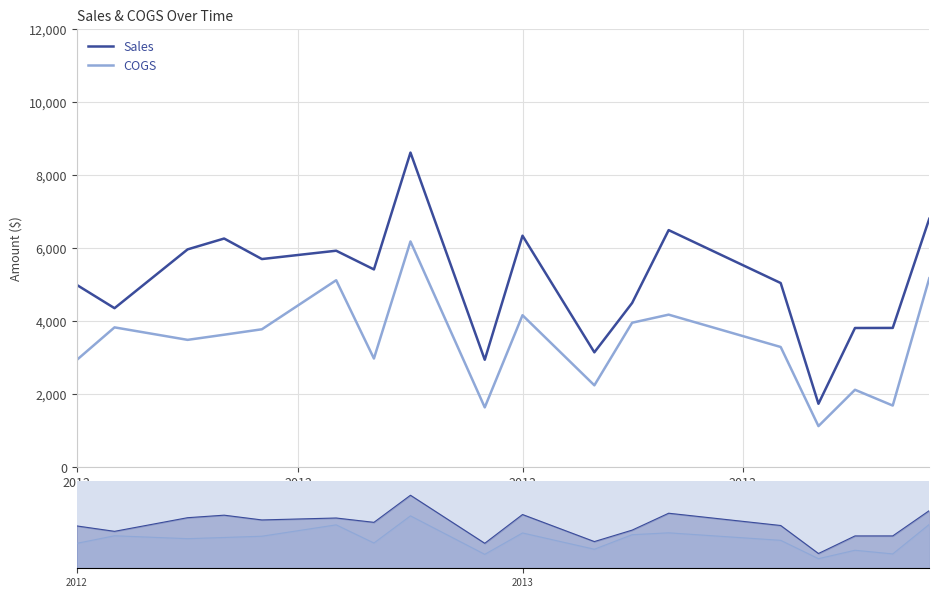

How many lines are shown in the chart?

2